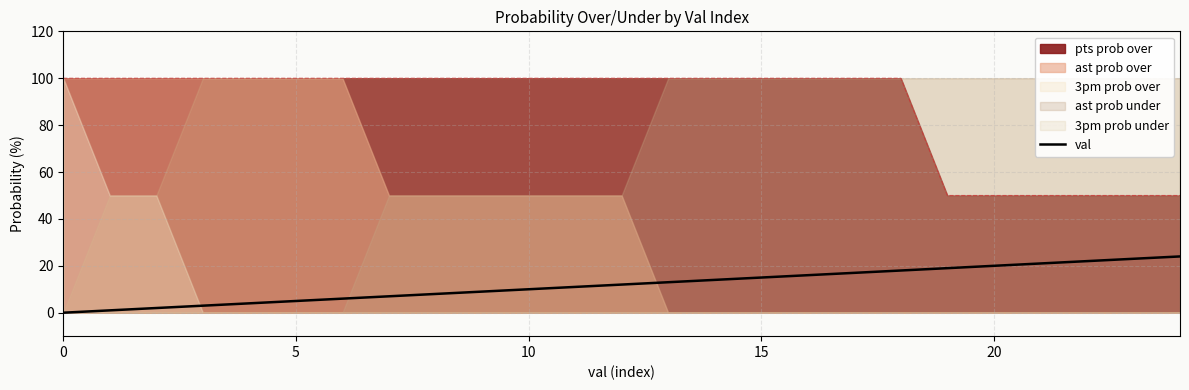

How many data points are above 12?

12